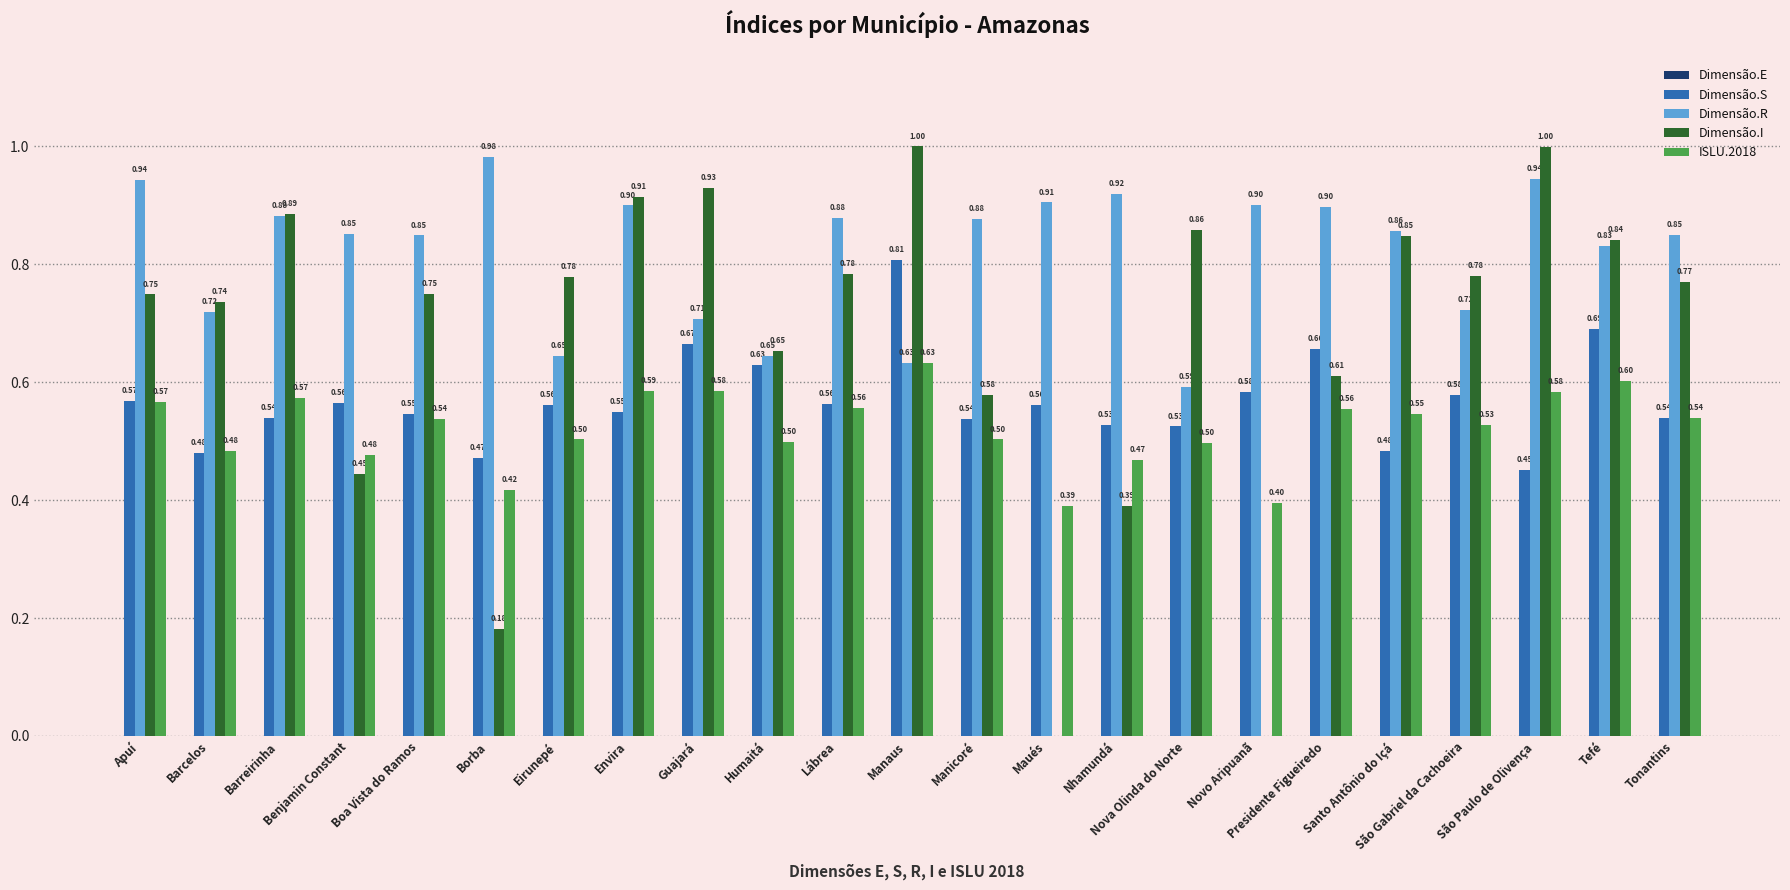

What is the maximum value shown in the chart?

1.0